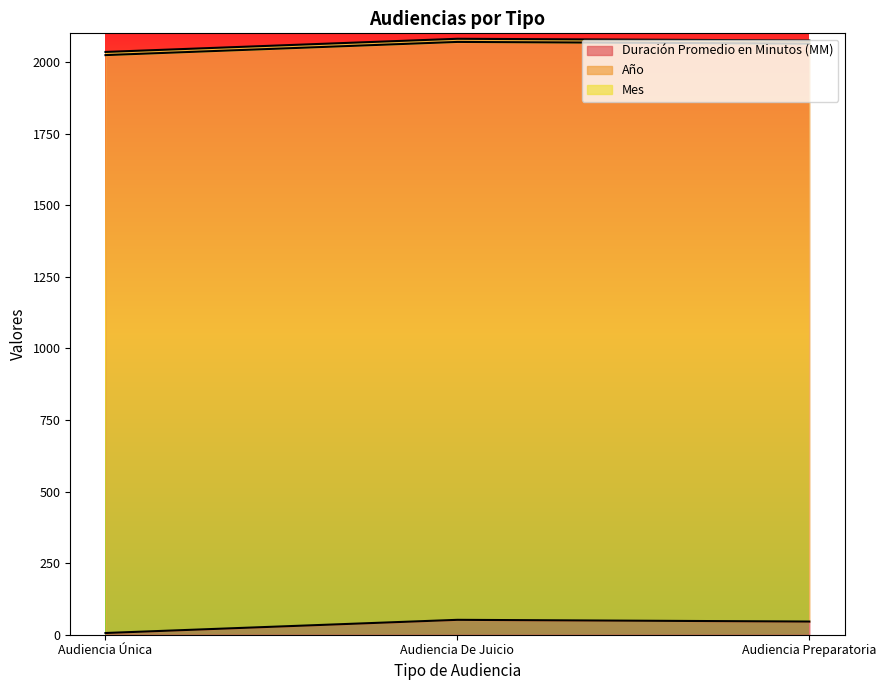

What is the highest value of the Mes series?

11